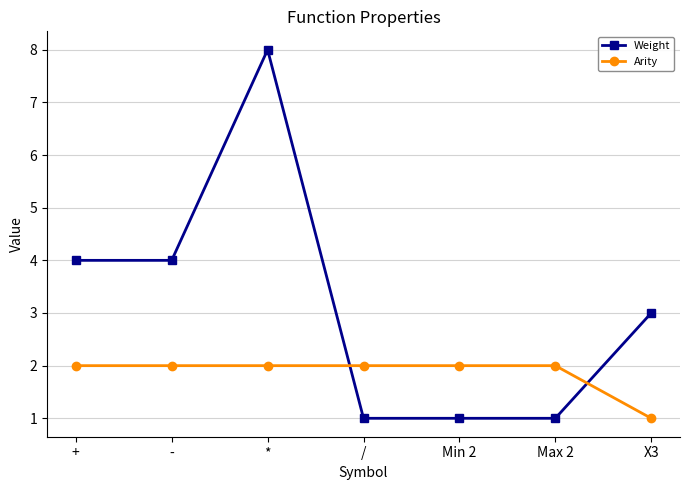

How many intersections are there between Weight and Arity?

2